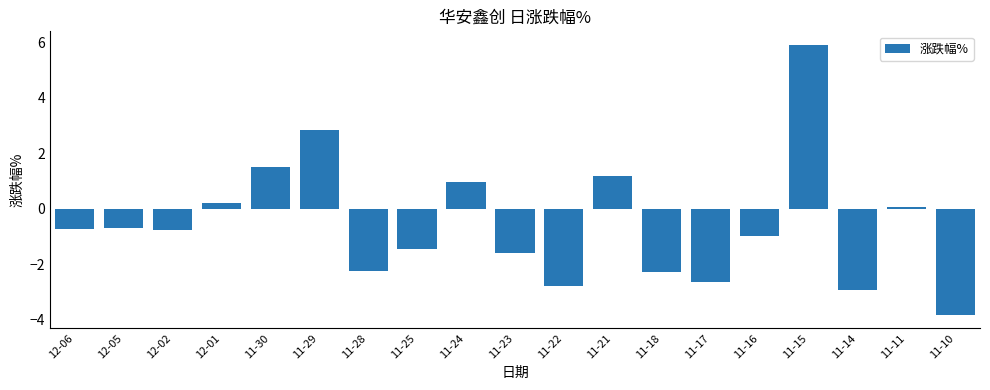

What position from the left is 11-30?

5